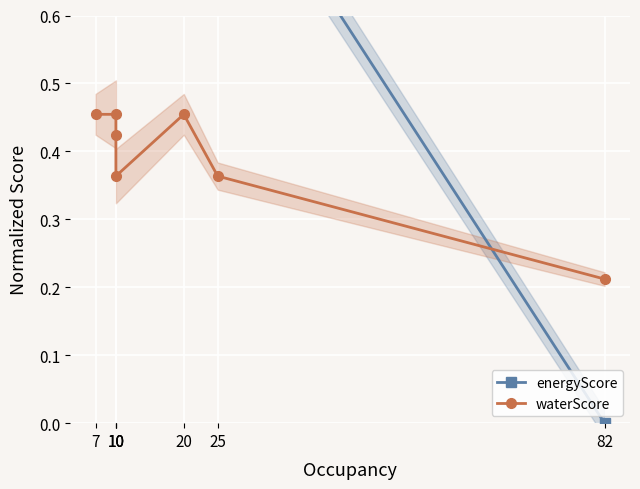

What is the total value across all series at 25?

1.2